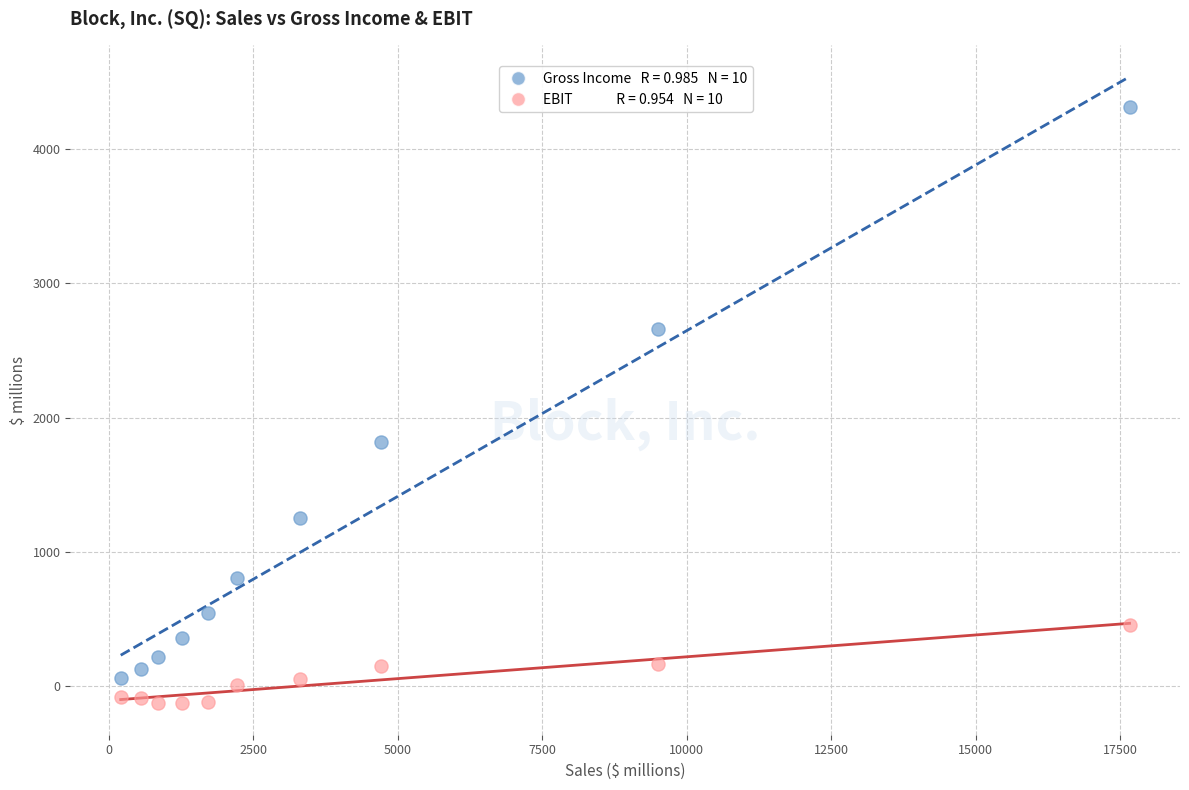

Across all data points, what is the range of Y values (max minus min)?

4433.6